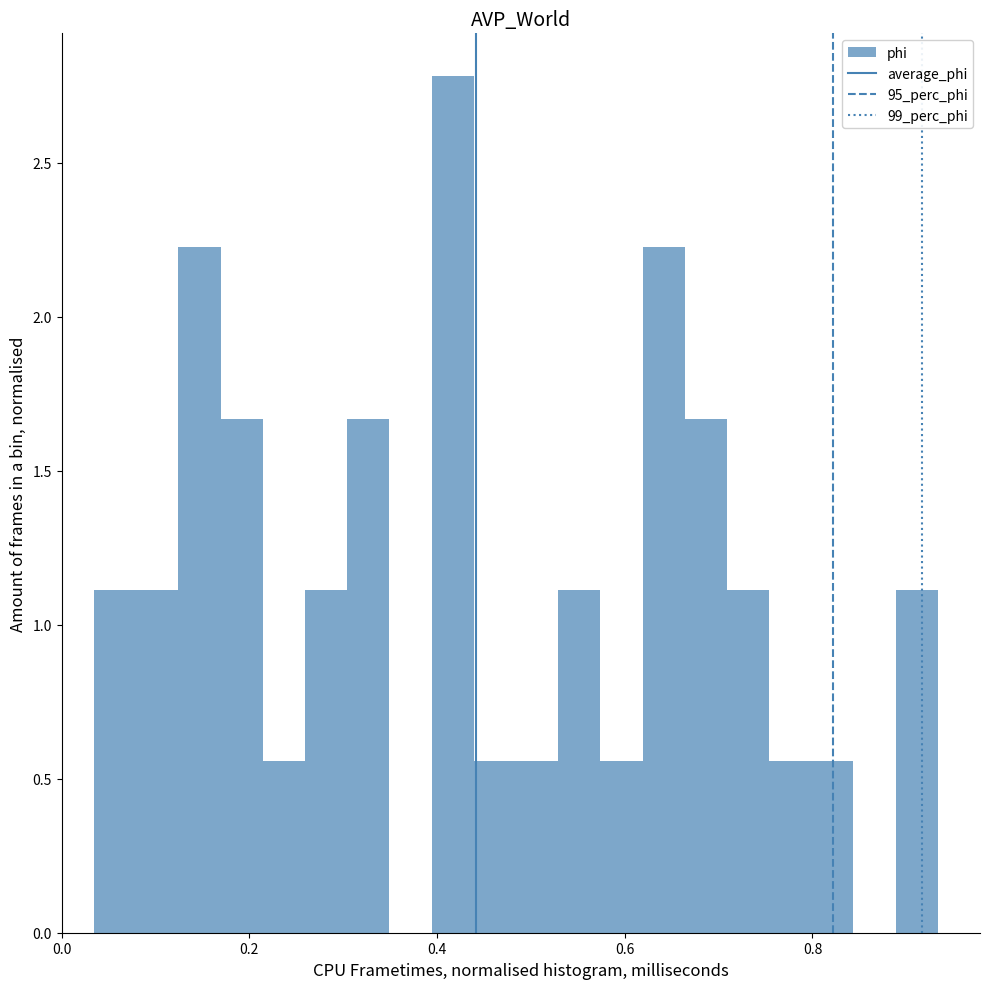

Read against the x-axis, roughly where is the centre of the tallest bar?

0.42